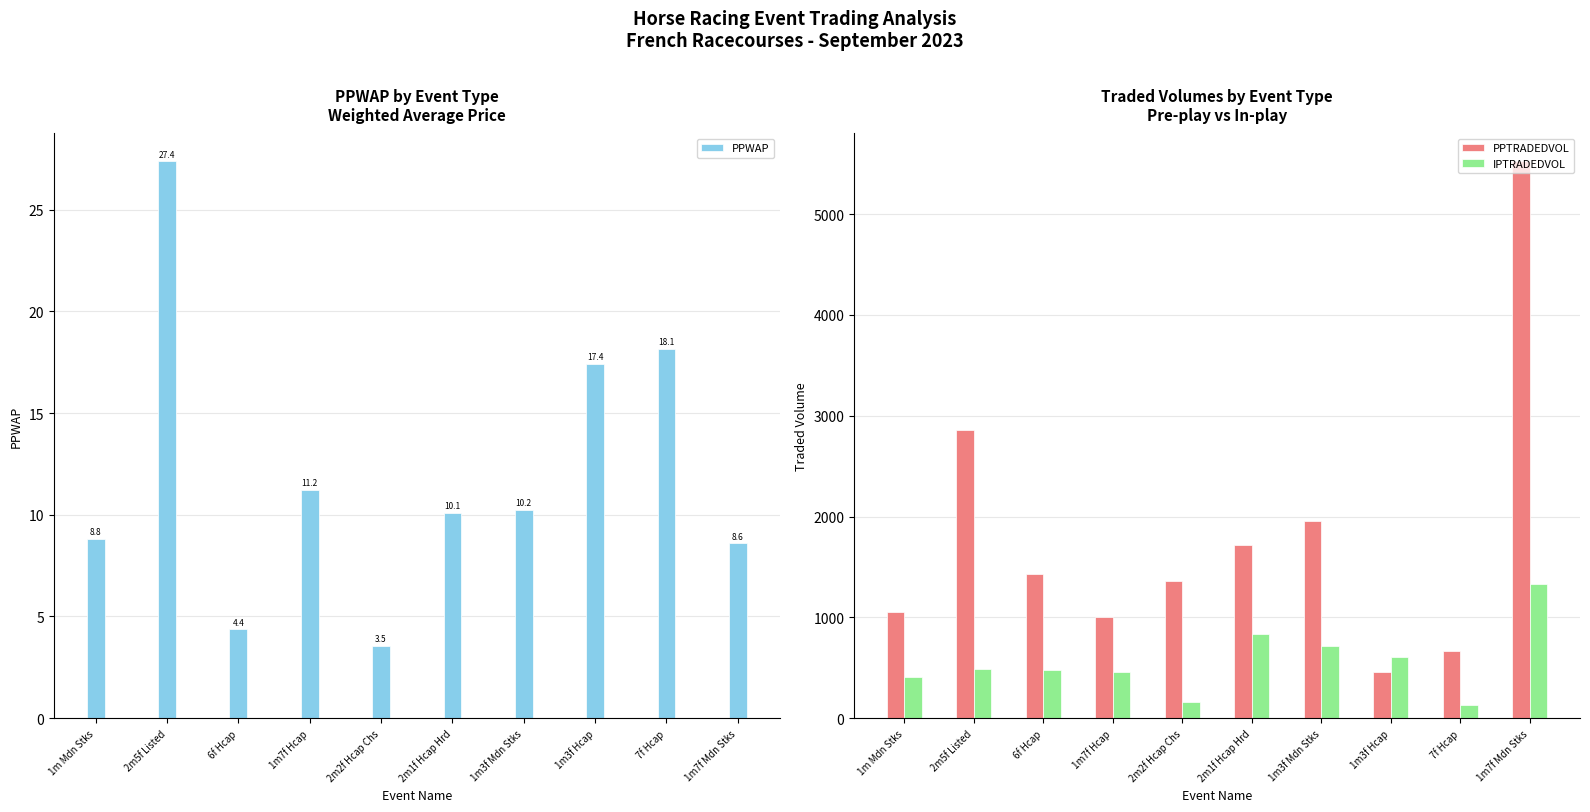

At which label does PPTRADEDVOL first exceed 1426?

2m5f Listed